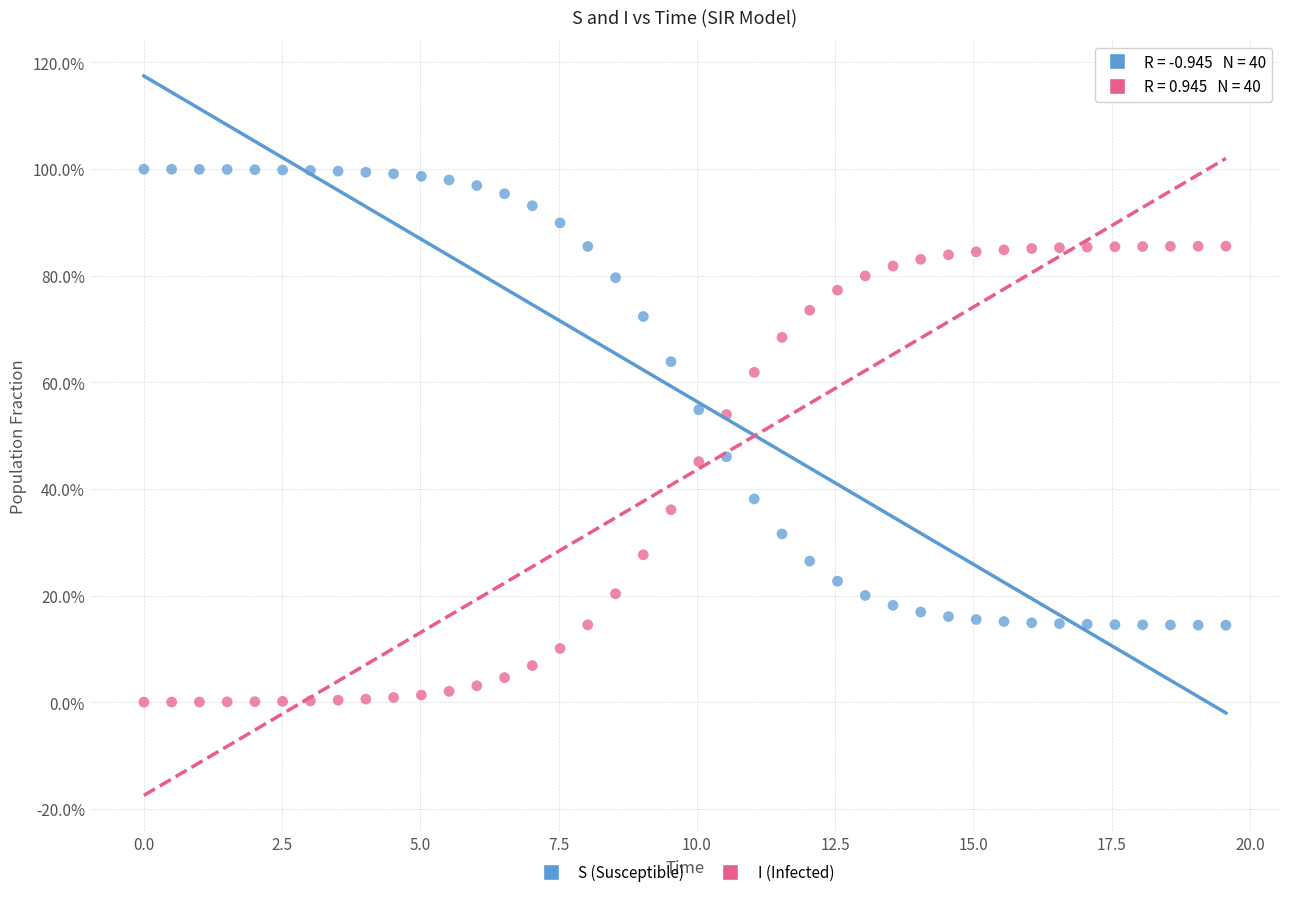

Which series reaches the maximum Y coordinate?

S (Susceptible)